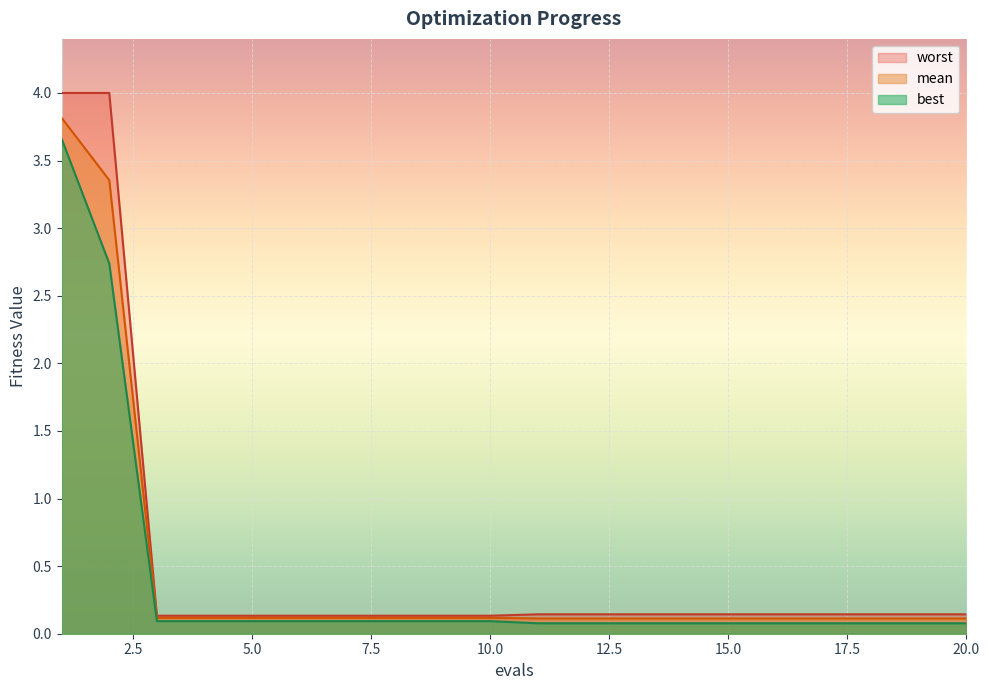

At which label is worst closest to 2?

11